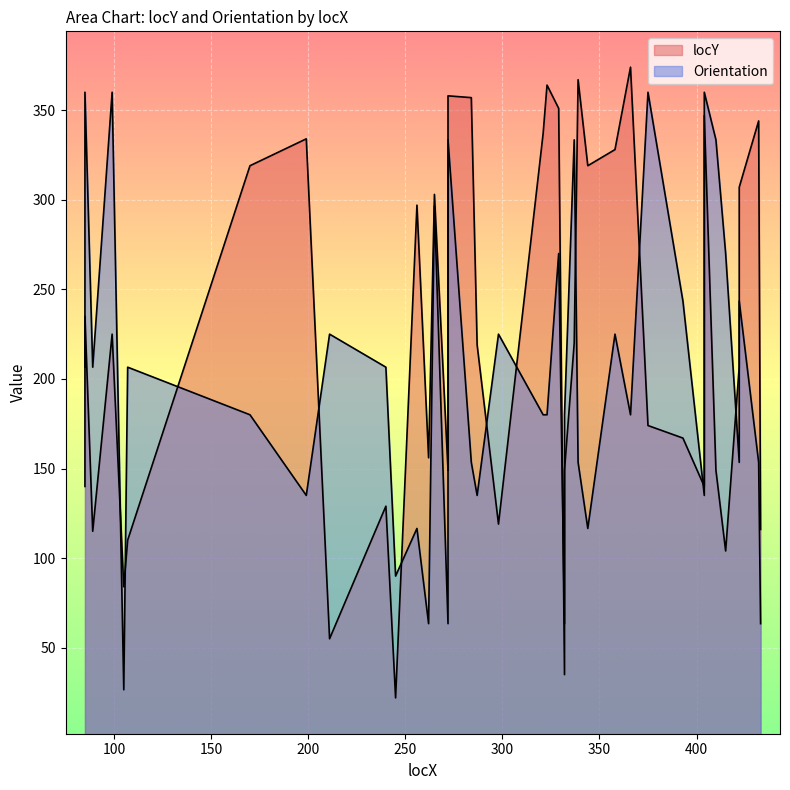

How many data points are less than 219?

20